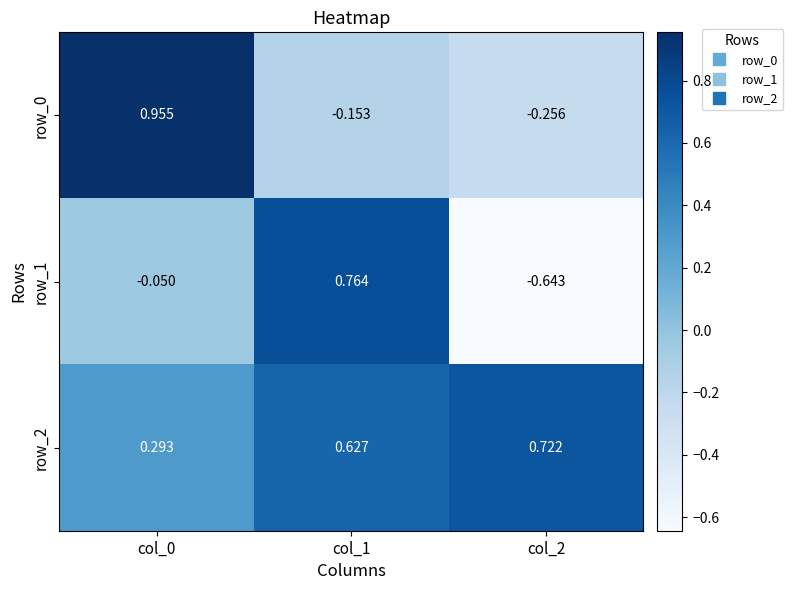

Is the value of row_2 at col_2 greater than the value of row_0 at col_0?

No